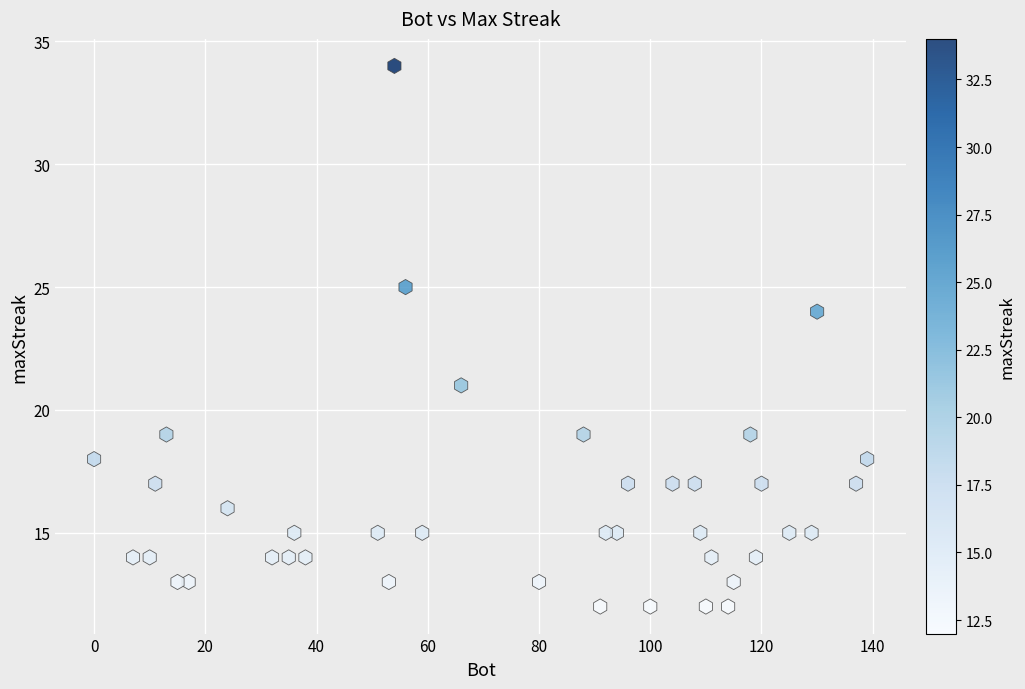

What Y value in the scatter plot is closest to 23?

24